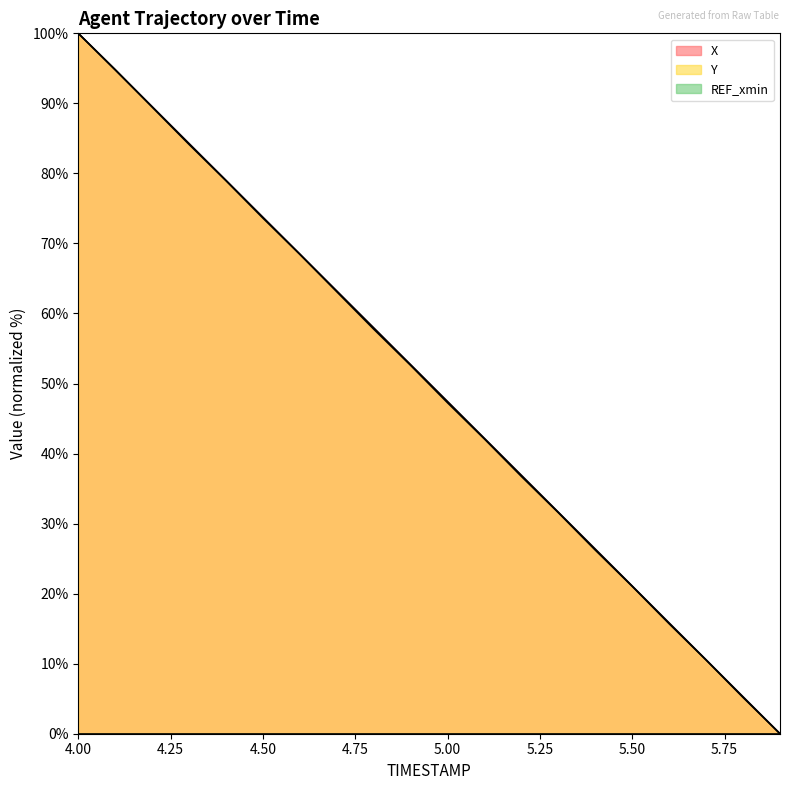

Reading left to right, extract all data points from this chart.

X: 100.0	94.8	89.5	84.3	79.0	73.7	68.5	63.2	58.0	52.7	47.4	42.2	36.9	31.6	26.4	21.1	15.8	10.5	5.3	0.0
Y: 100.0	94.8	89.5	84.1	79.0	73.6	68.4	63.1	57.8	52.6	47.2	42.1	36.7	31.6	26.2	21.0	15.7	10.5	5.2	0.0